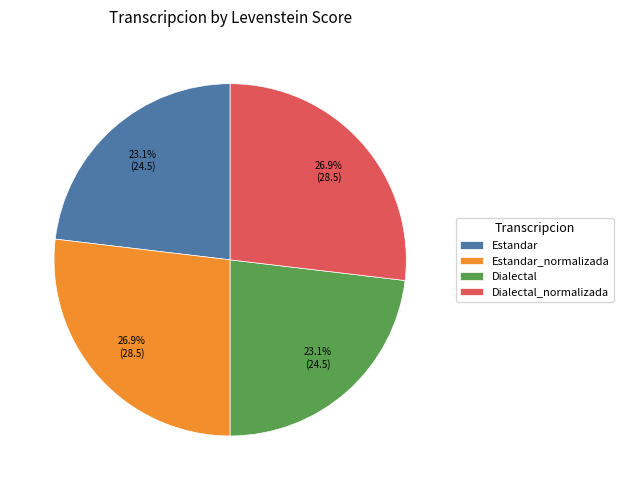

Does Estandar represent more than half of the total?

No